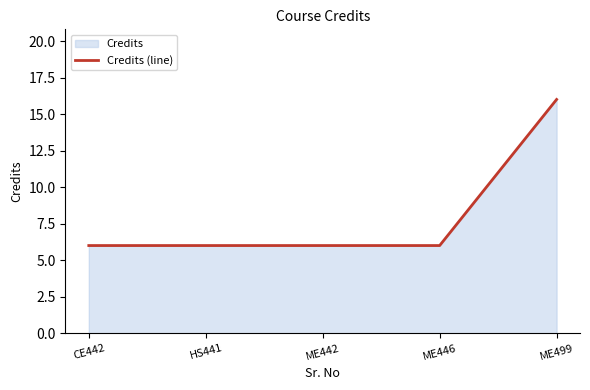

How many values are between 6 and 7?

4